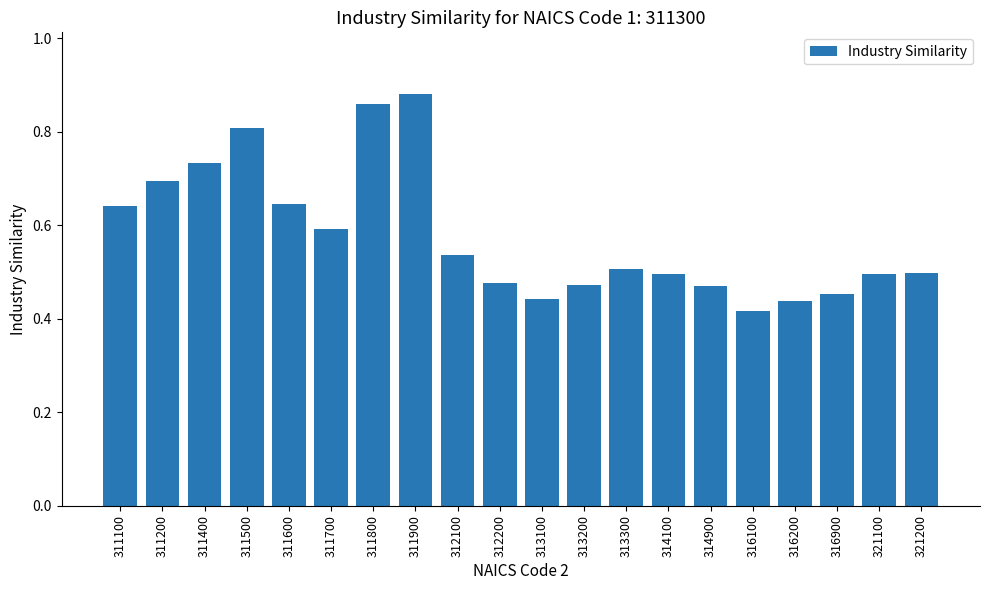

Between 316200 and 313300, which is larger?

313300